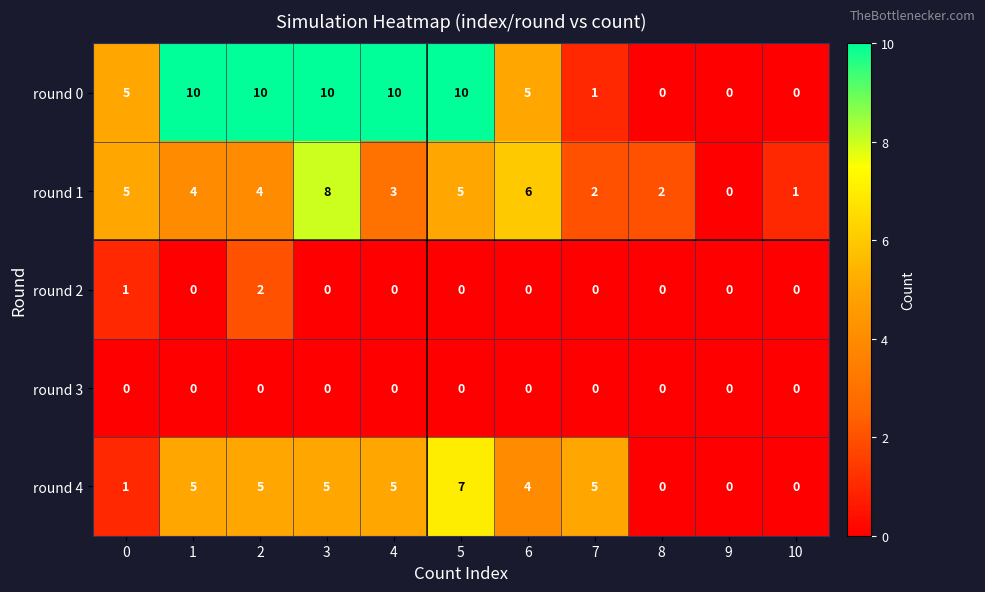

What is the greatest value displayed?

10